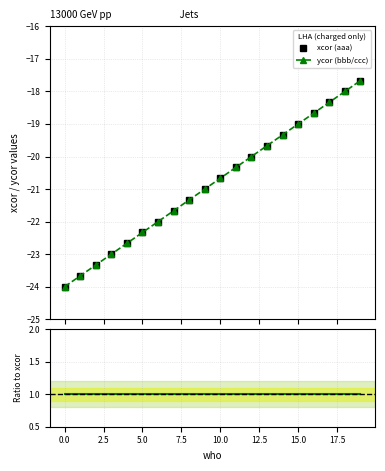

What is the difference between the maximum and minimum values in the ycor series?

6.3